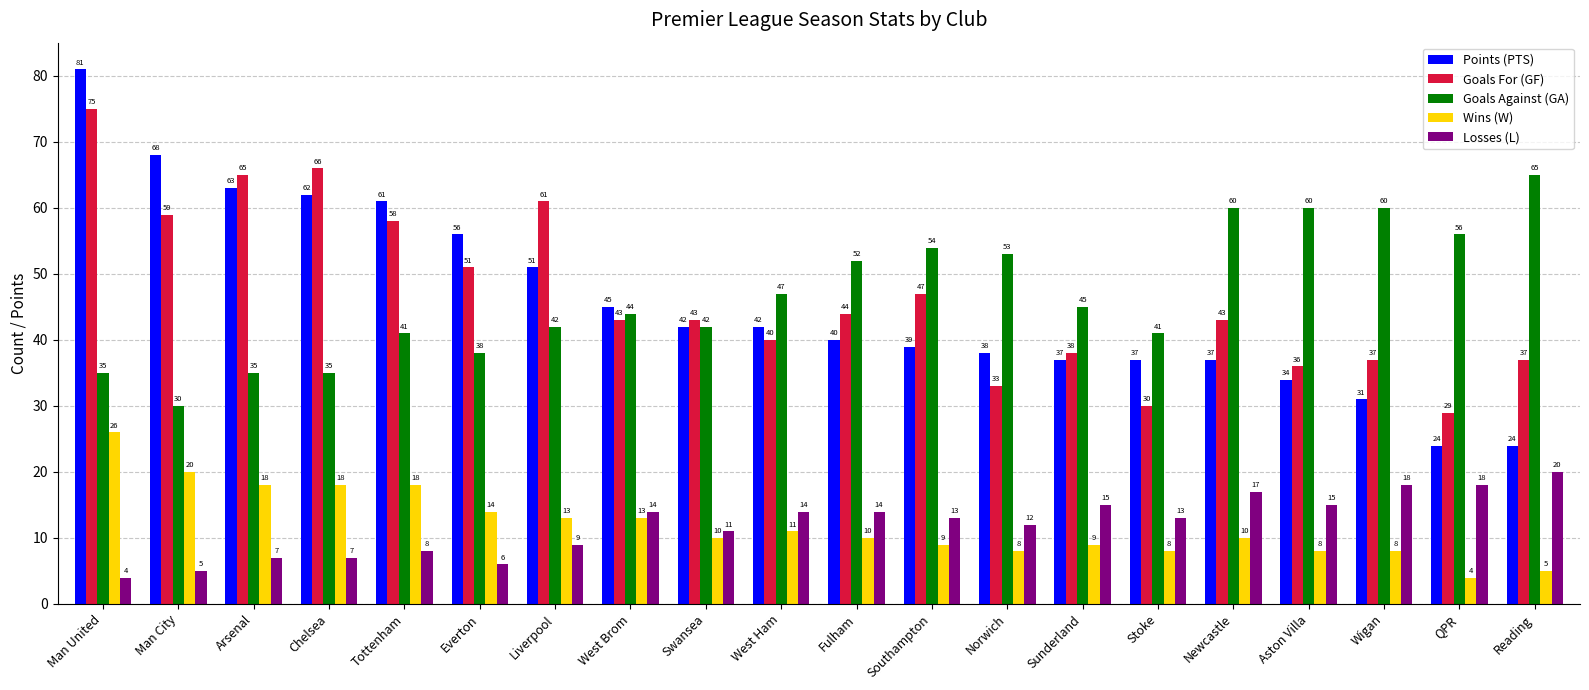

What is the sum of the Points (PTS) values at Southampton and Swansea?

81